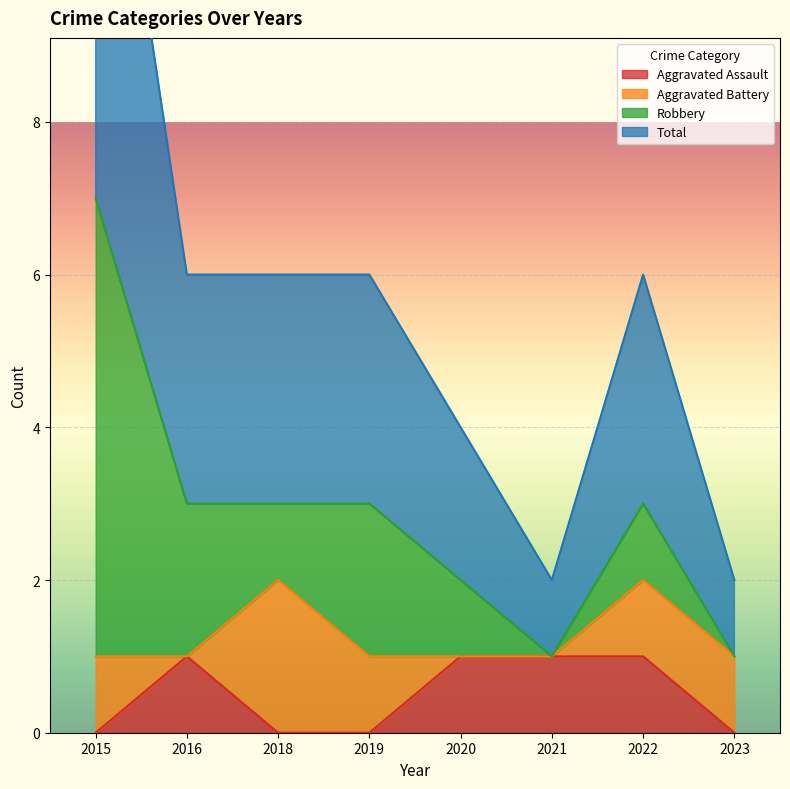

The value of Aggravated Assault at 2021 is 1. True or false?

True